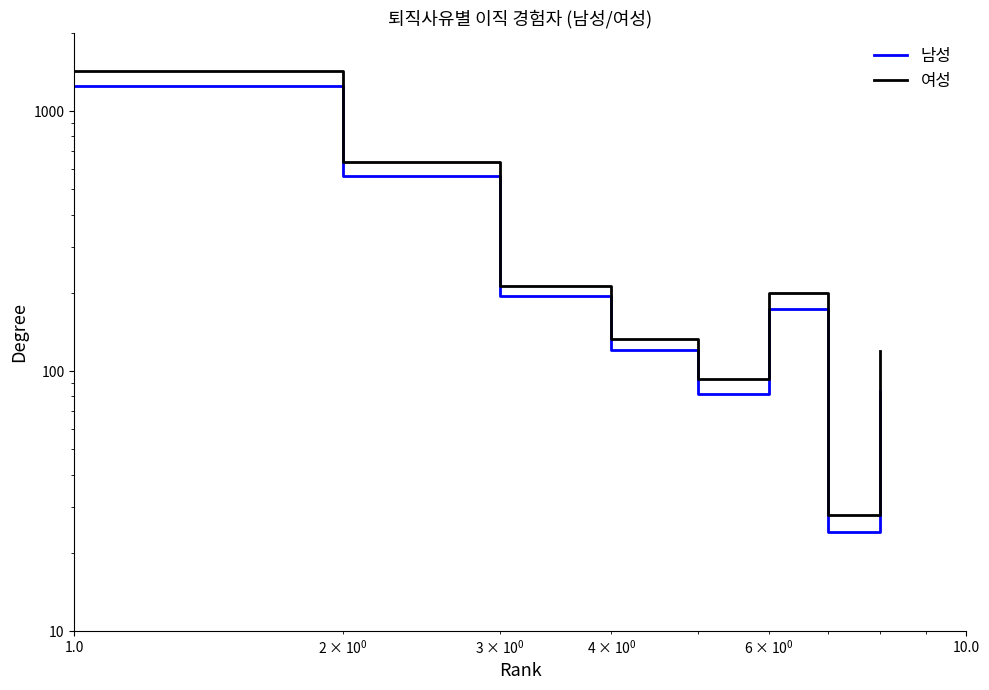

What is the sum of all 여성 values?

2849